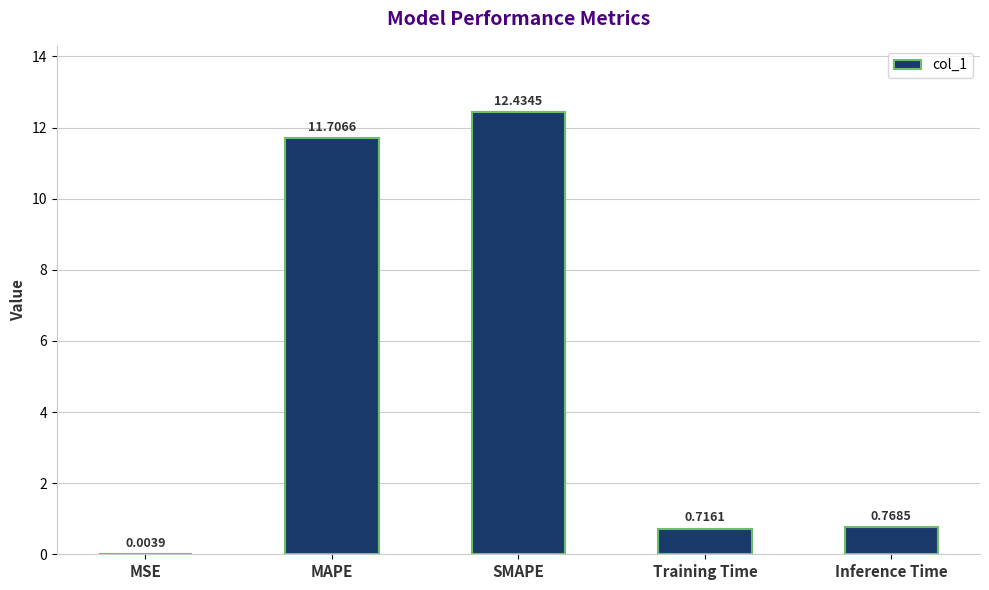

Where is the data nearest to the value 6?

Inference Time